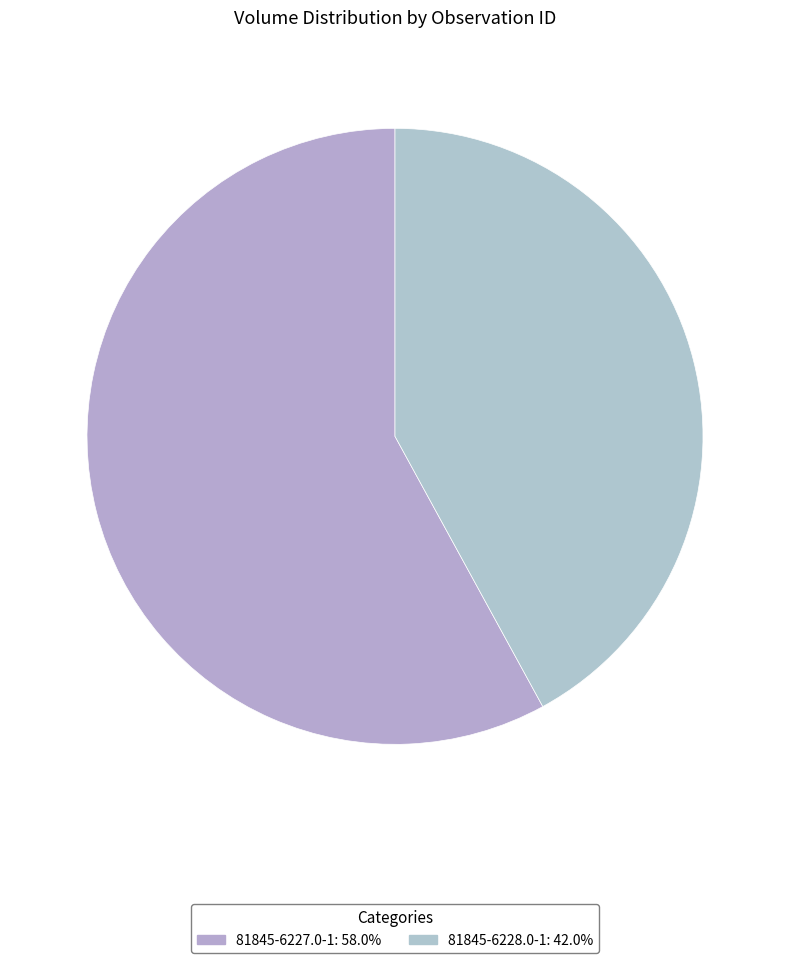

Does 81845-6228.0-1 represent more than half of the total?

No